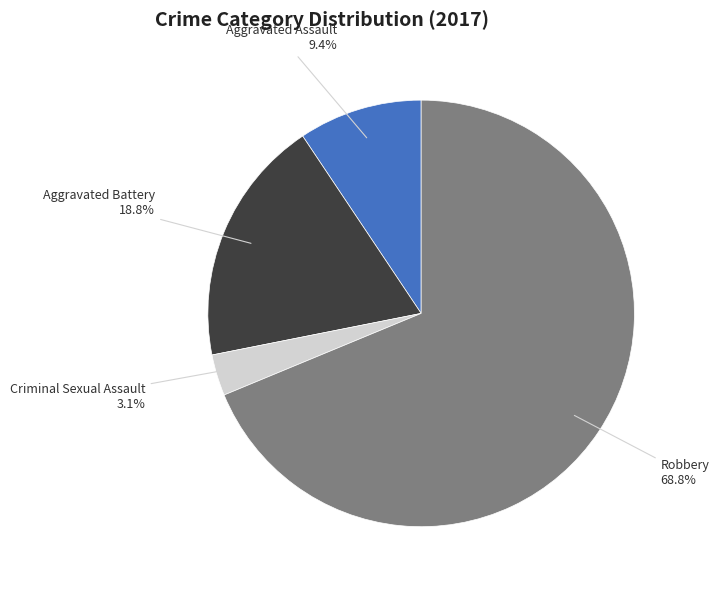

Is there a majority slice in this chart?

Yes